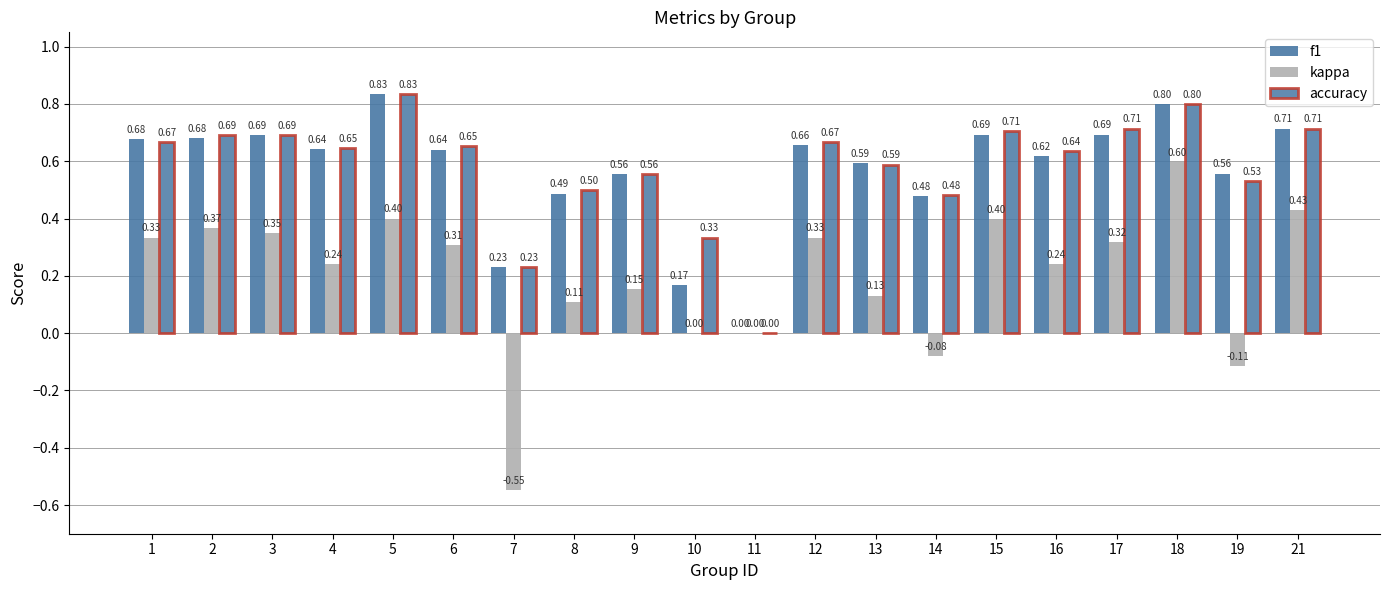

How many categories are shown in the chart?

20